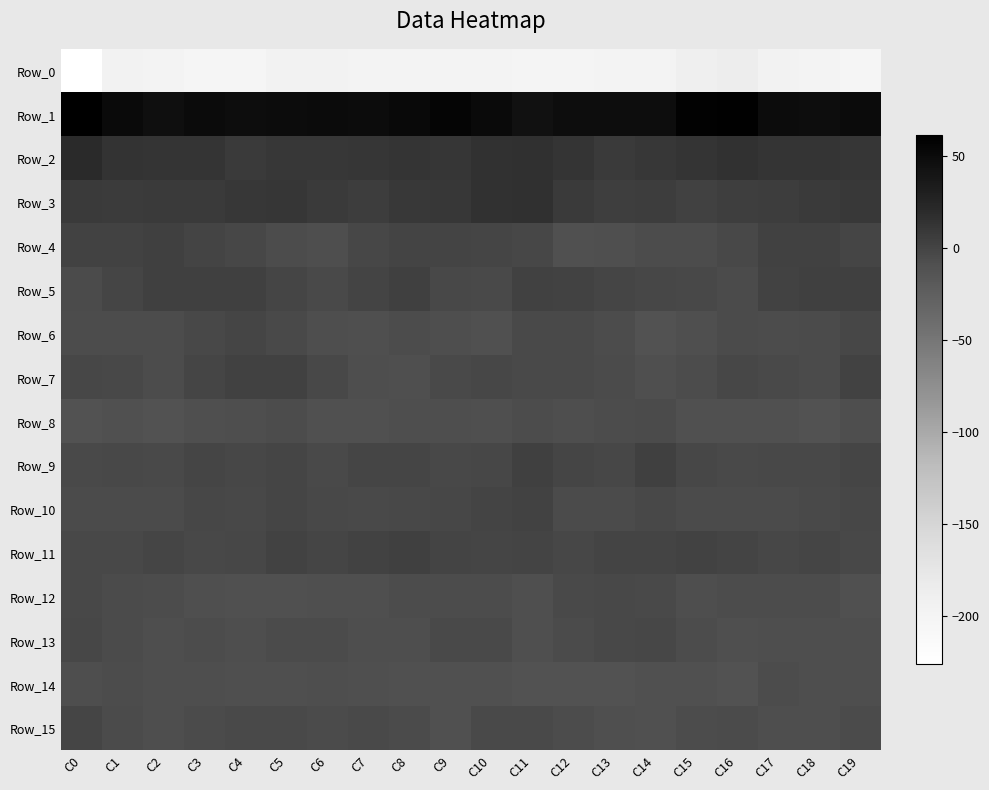

Reading left to right, transcribe all the data shown in this chart.

Row_0: C0=-225.8	C1=-195.7	C2=-197.9	C3=-201.5	C4=-201.5	C5=-194.7	C6=-195.5	C7=-197.9	C8=-197.5	C9=-198.4	C10=-198.4	C11=-200.4	C12=-199.0	C13=-198.6	C14=-198.5	C15=-187.8	C16=-185.6	C17=-194.6	C18=-198.8	C19=-203.0
Row_1: C0=61.1	C1=50.8	C2=45.9	C3=49.0	C4=46.7	C5=48.5	C6=49.9	C7=47.9	C8=51.8	C9=54.7	C10=50.4	C11=44.2	C12=46.7	C13=47.4	C14=47.6	C15=58.6	C16=59.4	C17=48.1	C18=46.9	C19=48.9
Row_2: C0=20.2	C1=14.0	C2=12.5	C3=12.4	C4=8.3	C5=10.7	C6=9.8	C7=11.4	C8=12.9	C9=11.7	C10=14.2	C11=15.6	C12=12.1	C13=8.4	C14=9.9	C15=12.5	C16=14.8	C17=12.4	C18=12.9	C19=10.9
Row_3: C0=8.4	C1=6.7	C2=7.7	C3=8.1	C4=10.5	C5=11.1	C6=7.9	C7=5.9	C8=9.2	C9=10.1	C10=14.1	C11=15.7	C12=8.3	C13=5.0	C14=5.7	C15=2.1	C16=4.3	C17=6.2	C18=7.9	C19=8.9
Row_4: C0=1.5	C1=1.3	C2=3.6	C3=0.3	C4=-2.2	C5=-6.8	C6=-7.6	C7=-2.4	C8=0.1	C9=-0.4	C10=-1.5	C11=-2.1	C12=-10.0	C13=-9.1	C14=-6.5	C15=-6.4	C16=-3.0	C17=1.8	C18=2.7	C19=-0.6
Row_5: C0=-5.3	C1=-1.2	C2=3.7	C3=3.4	C4=3.5	C5=-1.3	C6=-4.4	C7=-0.1	C8=3.0	C9=-2.9	C10=-4.2	C11=2.0	C12=0.8	C13=-1.1	C14=-2.0	C15=-3.4	C16=-5.1	C17=1.0	C18=3.4	C19=4.0
Row_6: C0=-6.5	C1=-6.4	C2=-6.3	C3=-2.9	C4=-1.6	C5=-4.4	C6=-8.3	C7=-8.6	C8=-6.8	C9=-8.2	C10=-10.1	C11=-4.9	C12=-4.2	C13=-7.2	C14=-11.0	C15=-8.9	C16=-5.3	C17=-6.5	C18=-5.3	C19=-1.6
Row_7: C0=-2.1	C1=-3.7	C2=-6.6	C3=-0.8	C4=2.2	C5=2.4	C6=-3.3	C7=-7.6	C8=-9.3	C9=-4.1	C10=-2.4	C11=-4.6	C12=-4.5	C13=-5.5	C14=-9.3	C15=-6.8	C16=-2.2	C17=-4.8	C18=-5.0	C19=0.8
Row_8: C0=-11.5	C1=-10.1	C2=-11.1	C3=-9.1	C4=-7.2	C5=-6.8	C6=-10.3	C7=-9.5	C8=-7.7	C9=-8.0	C10=-8.9	C11=-6.9	C12=-8.3	C13=-6.8	C14=-5.3	C15=-9.5	C16=-10.3	C17=-9.9	C18=-10.6	C19=-8.2
Row_9: C0=-4.3	C1=-3.0	C2=-4.1	C3=-1.1	C4=-1.6	C5=-1.4	C6=-4.2	C7=-0.6	C8=-1.0	C9=-2.8	C10=-2.0	C11=3.6	C12=-0.9	C13=-2.5	C14=3.4	C15=-2.5	C16=-4.0	C17=-3.2	C18=-3.0	C19=-0.5
Row_10: C0=-5.2	C1=-5.1	C2=-5.4	C3=-2.1	C4=-3.4	C5=-1.5	C6=-3.7	C7=-4.3	C8=-3.4	C9=-2.0	C10=-0.4	C11=0.8	C12=-5.4	C13=-5.4	C14=-2.8	C15=-5.1	C16=-5.2	C17=-5.3	C18=-3.9	C19=-2.5
Row_11: C0=-3.1	C1=-3.5	C2=-0.5	C3=-2.9	C4=-1.8	C5=1.6	C6=-0.6	C7=1.2	C8=3.6	C9=0.5	C10=-0.9	C11=0.3	C12=-2.6	C13=0.2	C14=0.2	C15=0.7	C16=0.5	C17=-2.3	C18=-0.8	C19=-3.8
Row_12: C0=-3.3	C1=-5.6	C2=-6.4	C3=-8.6	C4=-9.7	C5=-10.0	C6=-8.7	C7=-9.2	C8=-6.9	C9=-6.3	C10=-6.6	C11=-8.6	C12=-4.7	C13=-3.1	C14=-4.6	C15=-7.6	C16=-6.9	C17=-6.6	C18=-6.9	C19=-9.6
Row_13: C0=-1.7	C1=-5.4	C2=-8.1	C3=-6.9	C4=-7.5	C5=-5.3	C6=-6.0	C7=-7.2	C8=-8.2	C9=-4.7	C10=-4.3	C11=-9.1	C12=-5.2	C13=-3.0	C14=-2.7	C15=-6.7	C16=-8.7	C17=-7.9	C18=-7.4	C19=-7.5
Row_14: C0=-7.5	C1=-6.2	C2=-7.4	C3=-7.7	C4=-8.3	C5=-9.1	C6=-7.8	C7=-9.3	C8=-10.1	C9=-10.3	C10=-10.2	C11=-11.7	C12=-10.8	C13=-11.1	C14=-9.5	C15=-10.3	C16=-10.8	C17=-6.9	C18=-7.7	C19=-7.8
Row_15: C0=-1.6	C1=-5.7	C2=-7.8	C3=-5.9	C4=-4.4	C5=-4.9	C6=-5.1	C7=-4.1	C8=-5.1	C9=-9.9	C10=-4.2	C11=-4.1	C12=-7.2	C13=-9.1	C14=-9.8	C15=-6.5	C16=-5.7	C17=-7.4	C18=-7.3	C19=-5.2